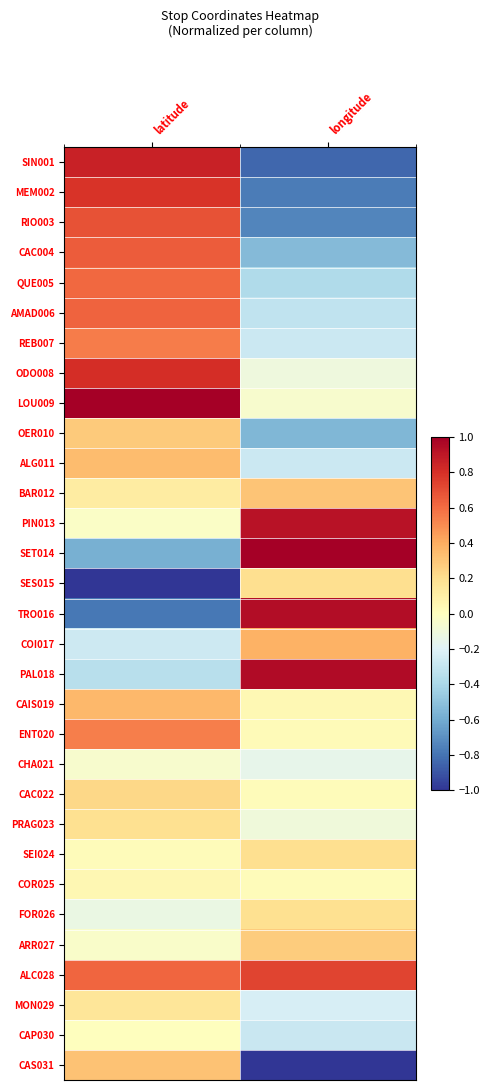

Reading left to right, list all the values displayed in this chart.

SIN001: latitude=0.9	longitude=-0.8
MEM002: latitude=0.8	longitude=-0.8
RIO003: latitude=0.7	longitude=-0.7
CAC004: latitude=0.7	longitude=-0.5
QUE005: latitude=0.6	longitude=-0.4
AMAD006: latitude=0.6	longitude=-0.3
REB007: latitude=0.6	longitude=-0.3
ODO008: latitude=0.8	longitude=-0.1
LOU009: latitude=1.0	longitude=-0.0
OER010: latitude=0.3	longitude=-0.5
ALG011: latitude=0.3	longitude=-0.3
BAR012: latitude=0.1	longitude=0.3
PIN013: latitude=-0.0	longitude=0.9
SET014: latitude=-0.6	longitude=1.0
SES015: latitude=-1.0	longitude=0.2
TRO016: latitude=-0.8	longitude=0.9
COI017: latitude=-0.3	longitude=0.4
PAL018: latitude=-0.3	longitude=0.9
CAIS019: latitude=0.4	longitude=0.0
ENT020: latitude=0.5	longitude=0.0
CHA021: latitude=-0.1	longitude=-0.2
CAC022: latitude=0.2	longitude=0.0
PRAG023: latitude=0.2	longitude=-0.1
SEI024: latitude=0.0	longitude=0.2
COR025: latitude=0.1	longitude=0.0
FOR026: latitude=-0.1	longitude=0.2
ARR027: latitude=-0.0	longitude=0.3
ALC028: latitude=0.6	longitude=0.7
MON029: latitude=0.2	longitude=-0.2
CAP030: latitude=0.0	longitude=-0.3
CAS031: latitude=0.3	longitude=-1.0